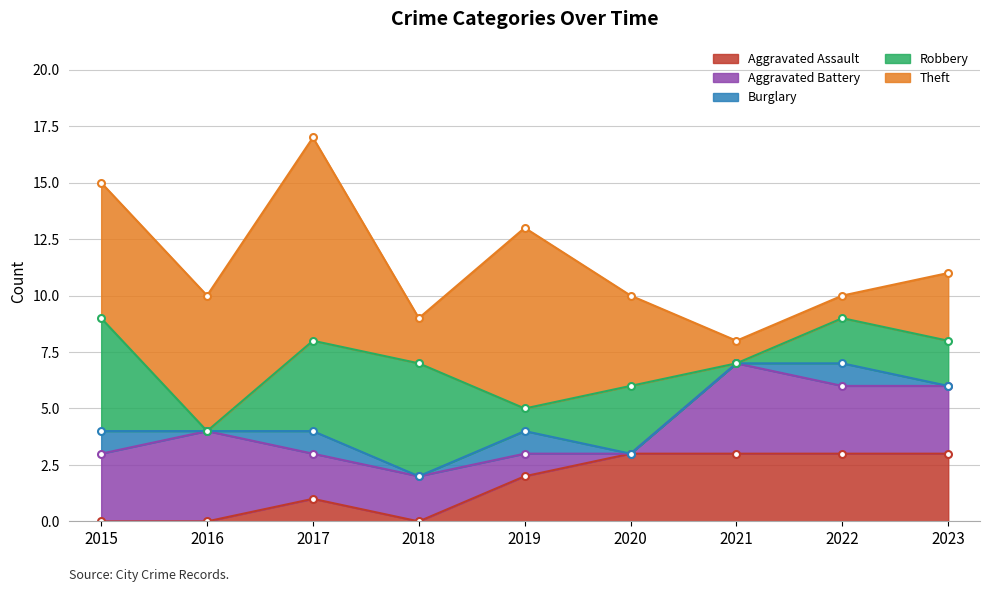

List the series in order of their peak value, lowest first.

Burglary, Aggravated Assault, Aggravated Battery, Robbery, Theft